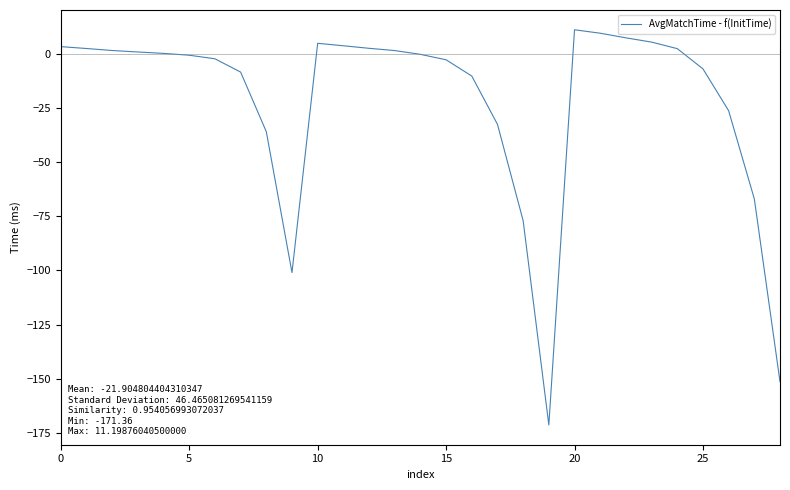

What is the difference between the maximum and minimum values?

182.6